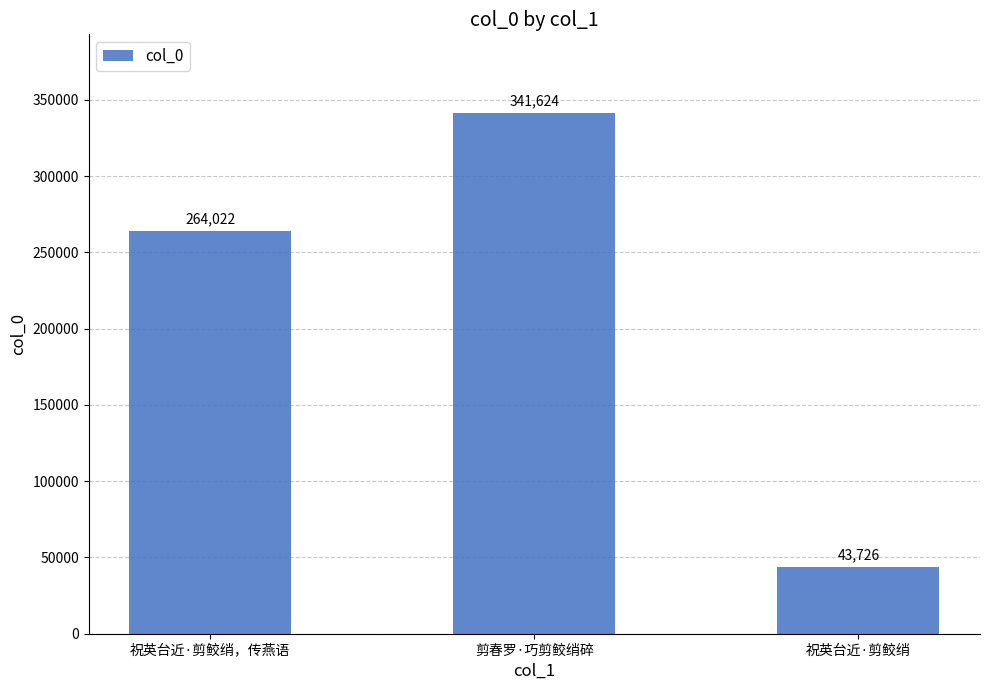

What is the smallest value displayed?

43726